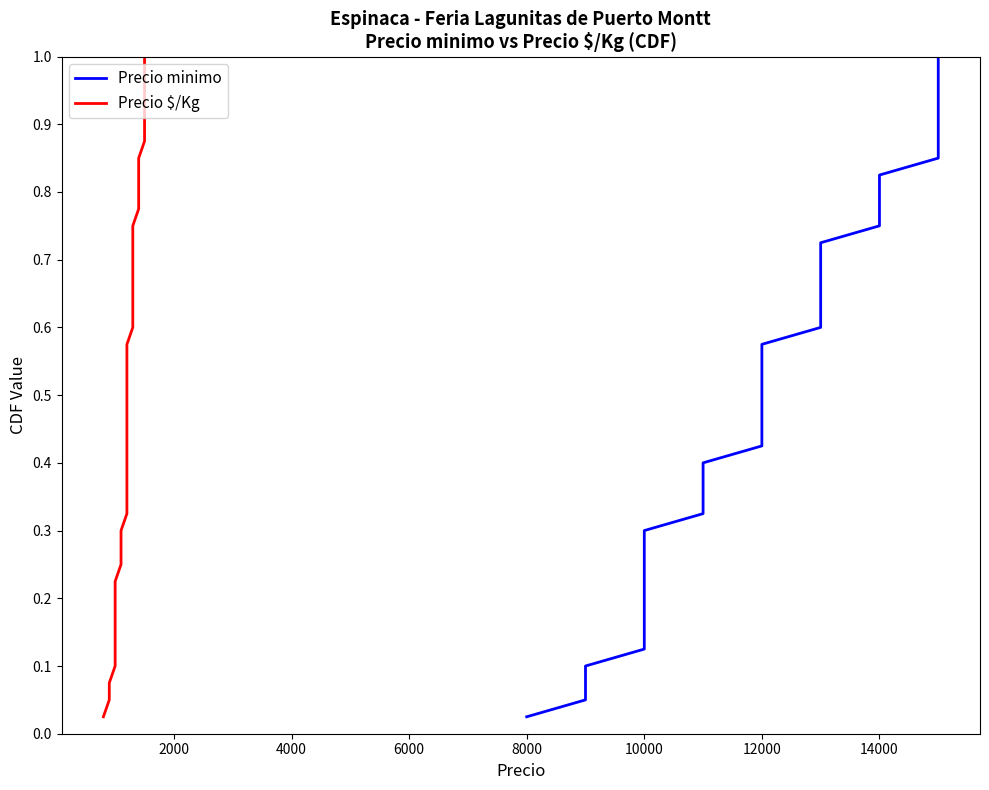

Reading left to right, transcribe all the data shown in this chart.

Precio minimo: 0.0	0.1	0.1	0.1	0.1	0.1	0.2	0.2	0.2	0.2	0.3	0.3	0.3	0.3	0.4	0.4	0.4	0.5	0.5	0.5	0.5	0.6	0.6	0.6	0.6	0.7	0.7	0.7	0.7	0.8	0.8	0.8	0.8	0.8	0.9	0.9	0.9	0.9	1.0	1.0
Precio $/Kg: 0.0	0.1	0.1	0.1	0.1	0.1	0.2	0.2	0.2	0.2	0.3	0.3	0.3	0.3	0.4	0.4	0.4	0.5	0.5	0.5	0.5	0.6	0.6	0.6	0.6	0.7	0.7	0.7	0.7	0.8	0.8	0.8	0.8	0.8	0.9	0.9	0.9	0.9	1.0	1.0